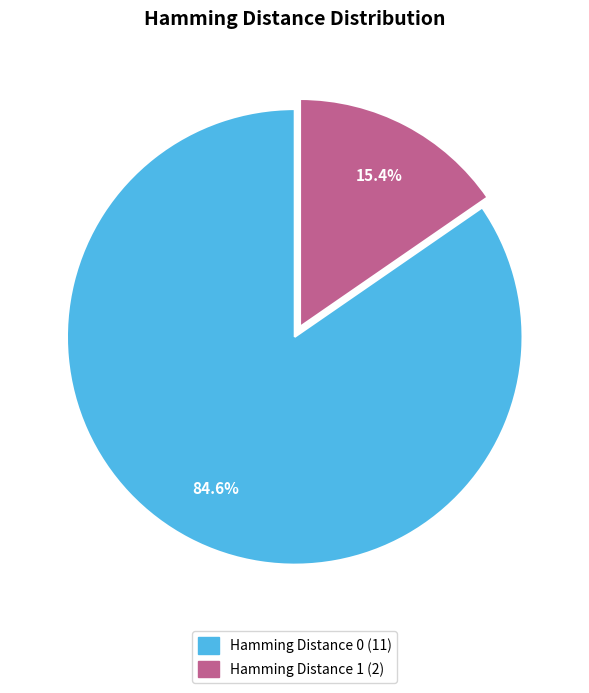

Is there a majority slice in this chart?

Yes